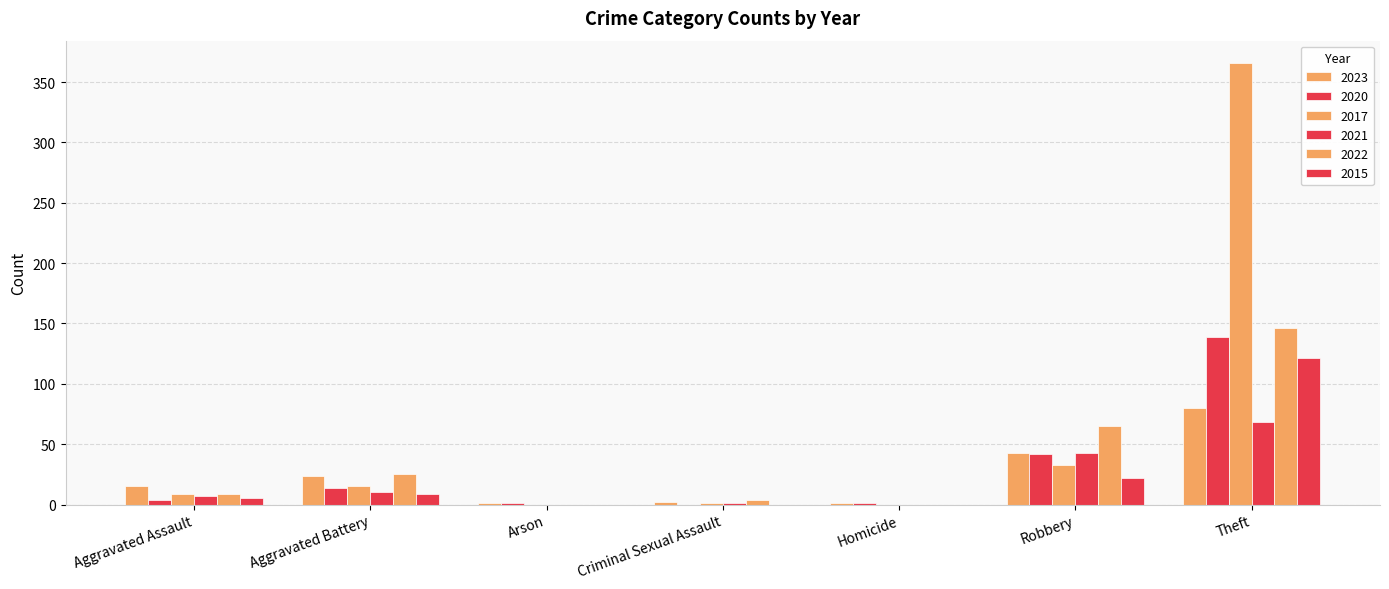

Which category has the highest value in the 2022 series?

Theft